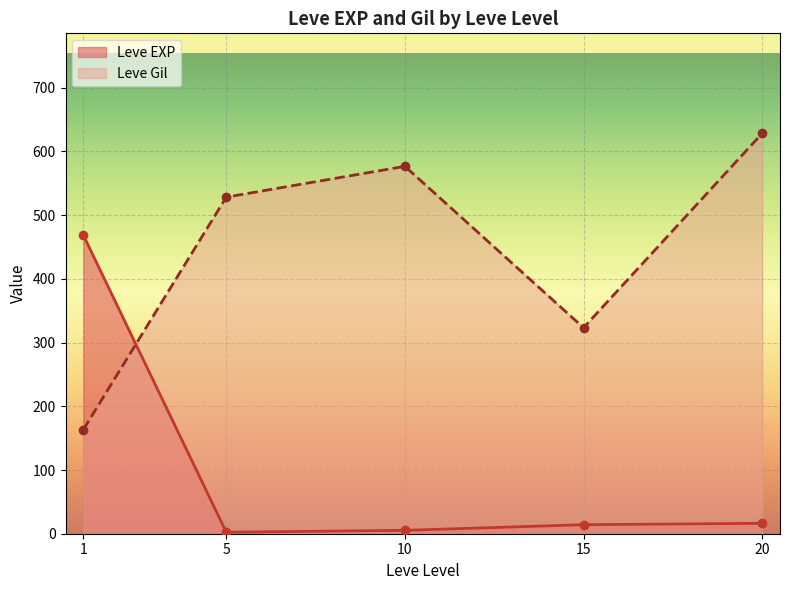

Which category has the lowest value in the Leve Gil series?

1